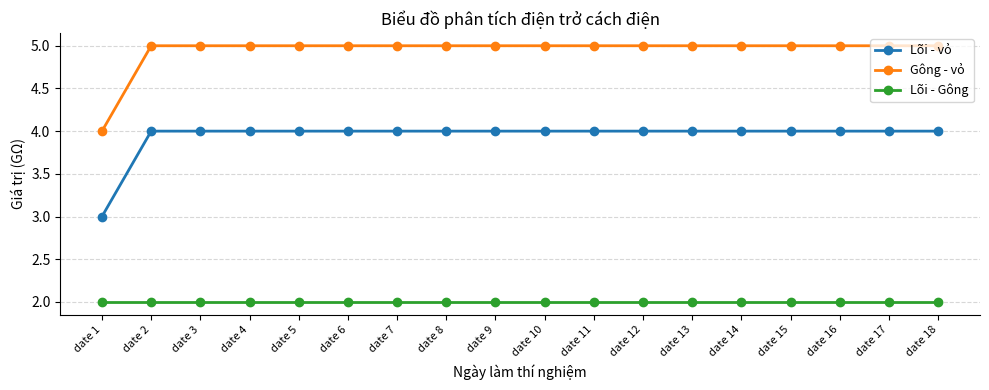

What is the highest value of the Lõi - vỏ series?

4